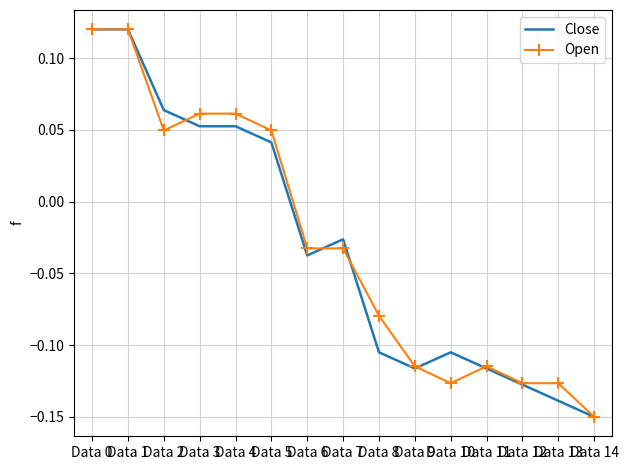

True or false: Close has a value of -0.3 at Data 14.

False